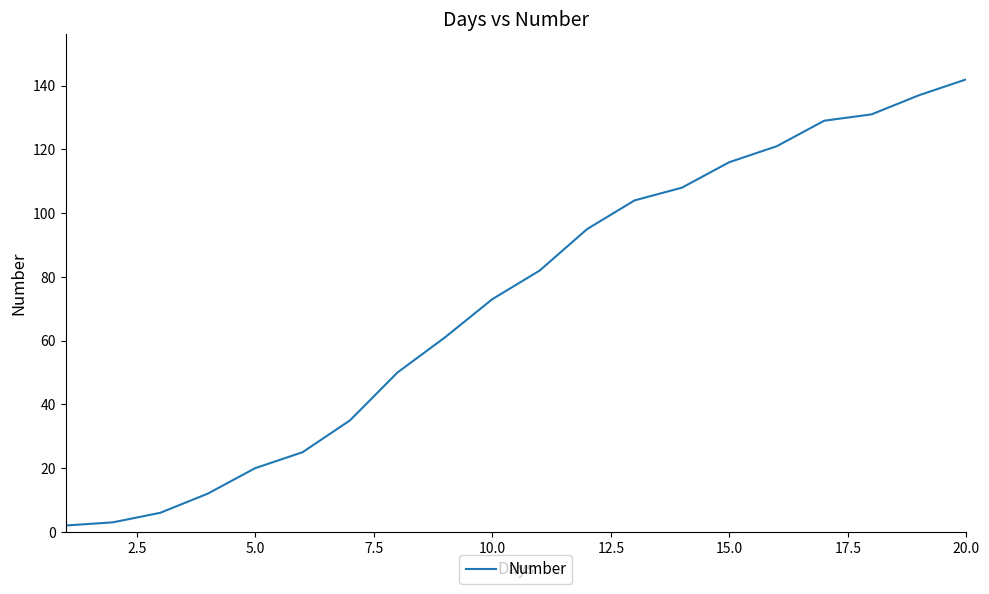

What is the maximum value shown in the chart?

142